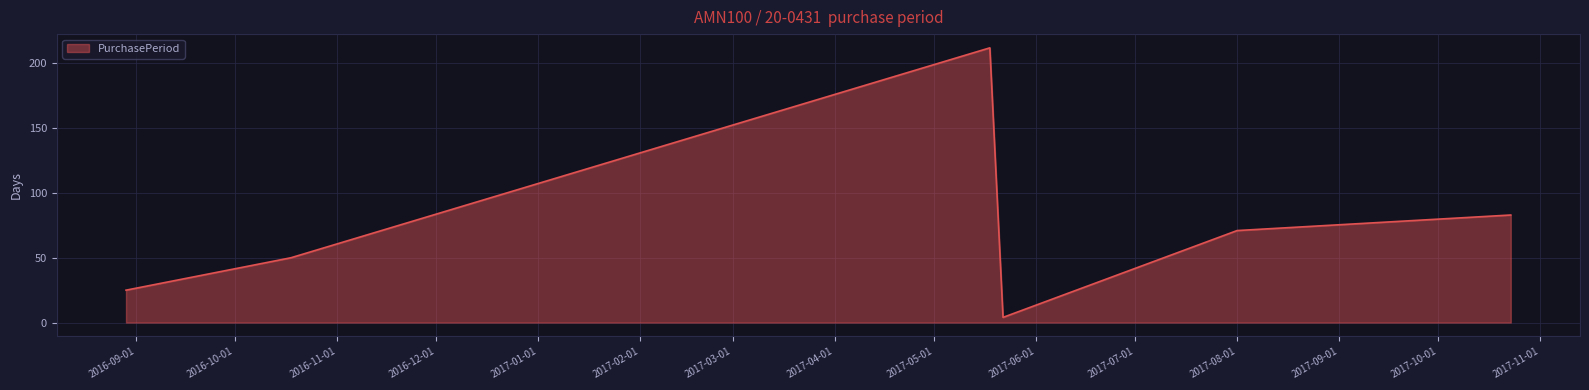

True or false: there are more than 2 points higher than both neighbors.

False